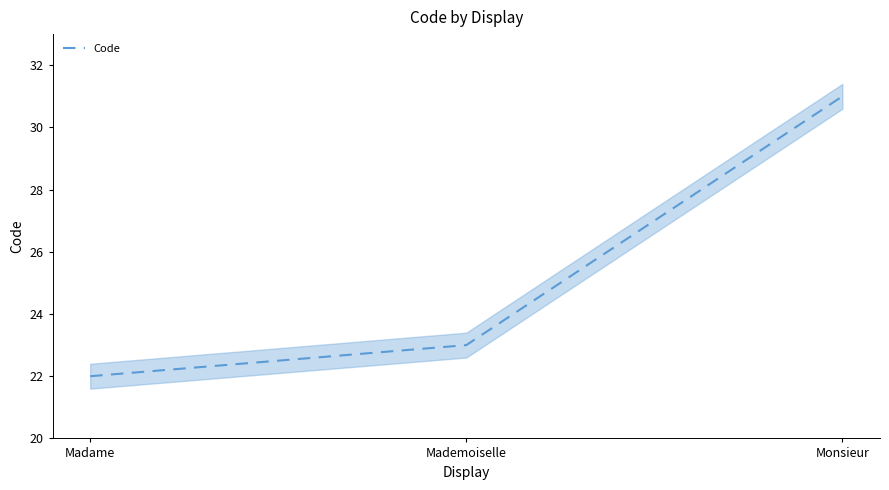

What is the greatest value displayed?

31